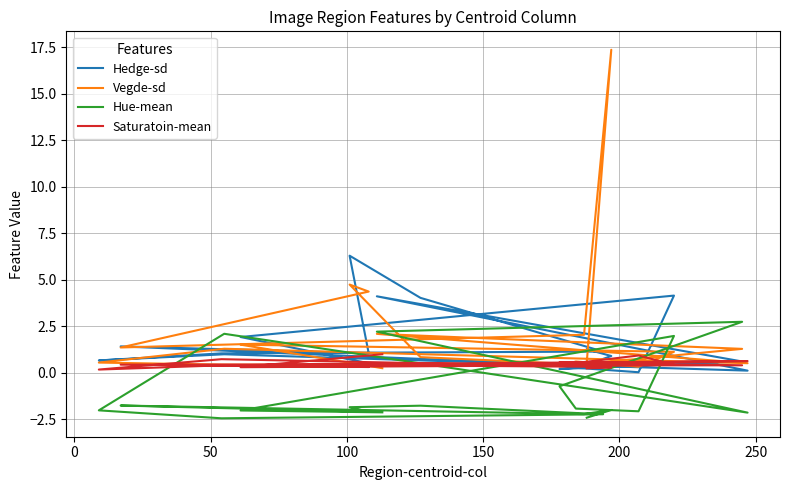

How many times do Vegde-sd and Hedge-sd cross each other?

8